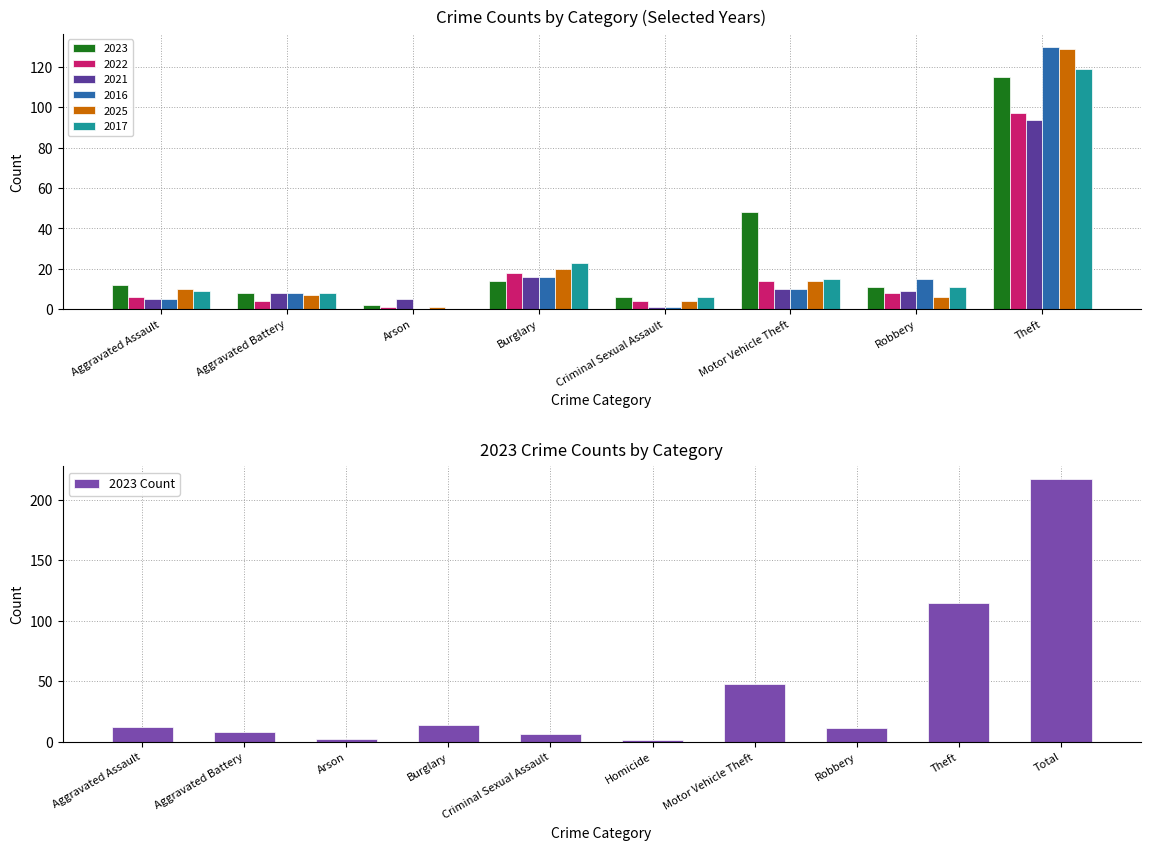

The 2023 Count series shows 48 at Motor Vehicle Theft. True or false?

True